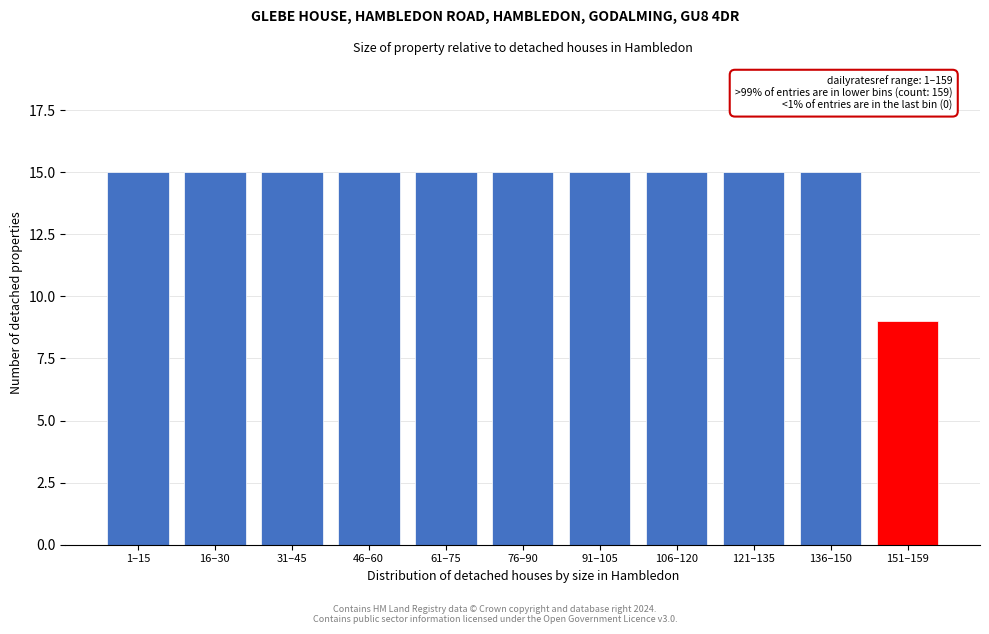

Reading left to right, list all the values displayed in this chart.

1–15=15	16–30=15	31–45=15	46–60=15	61–75=15	76–90=15	91–105=15	106–120=15	121–135=15	136–150=15	151–159=9